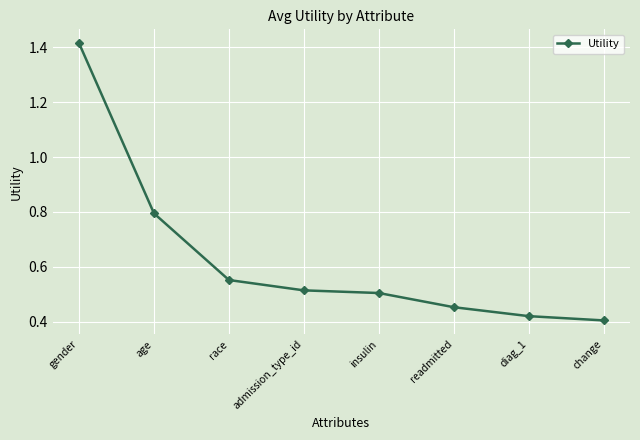

Rank the categories by value from lowest to highest.

change, diag_1, readmitted, insulin, admission_type_id, race, age, gender